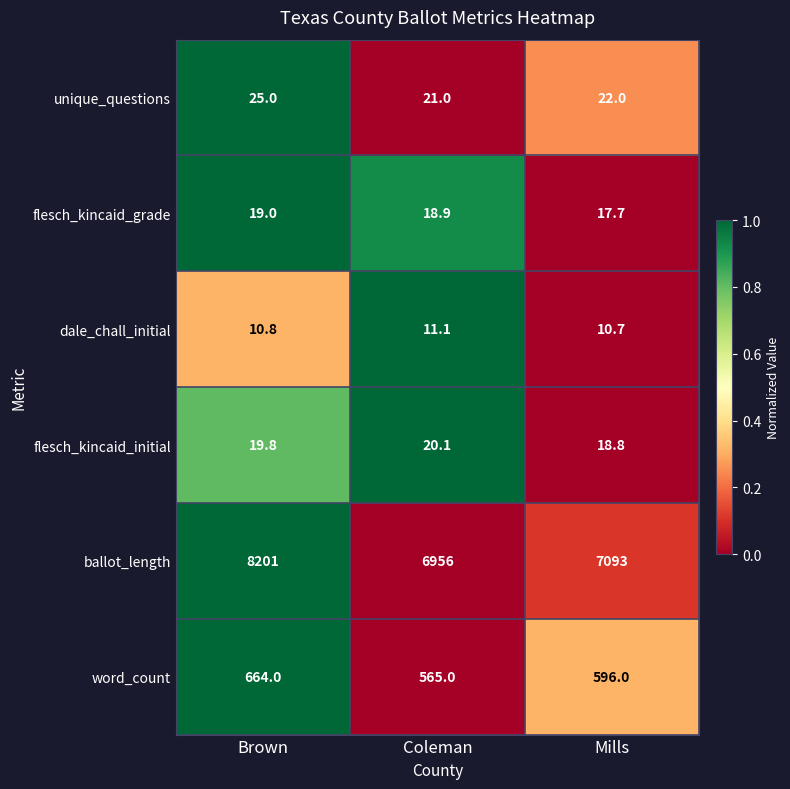

Reading left to right, transcribe all the data shown in this chart.

unique_questions: 25.0	21.0	22.0
flesch_kincaid_grade: 19.0	18.9	17.7
dale_chall_initial: 10.8	11.1	10.7
flesch_kincaid_initial: 19.8	20.1	18.8
ballot_length: 8201.0	6956.0	7093.0
word_count: 664.0	565.0	596.0